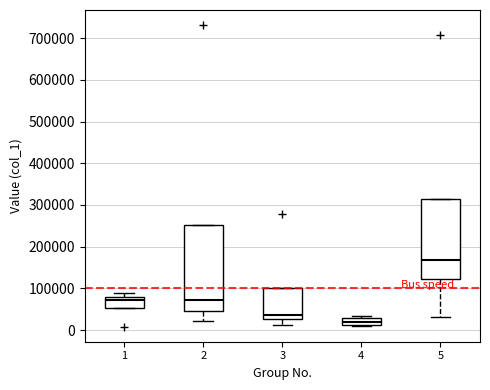

Where does the lower whisker of the box at x = 2 end on the y-axis? The values are not printed on the chart, so give them approximately, as read against the axis.

20000